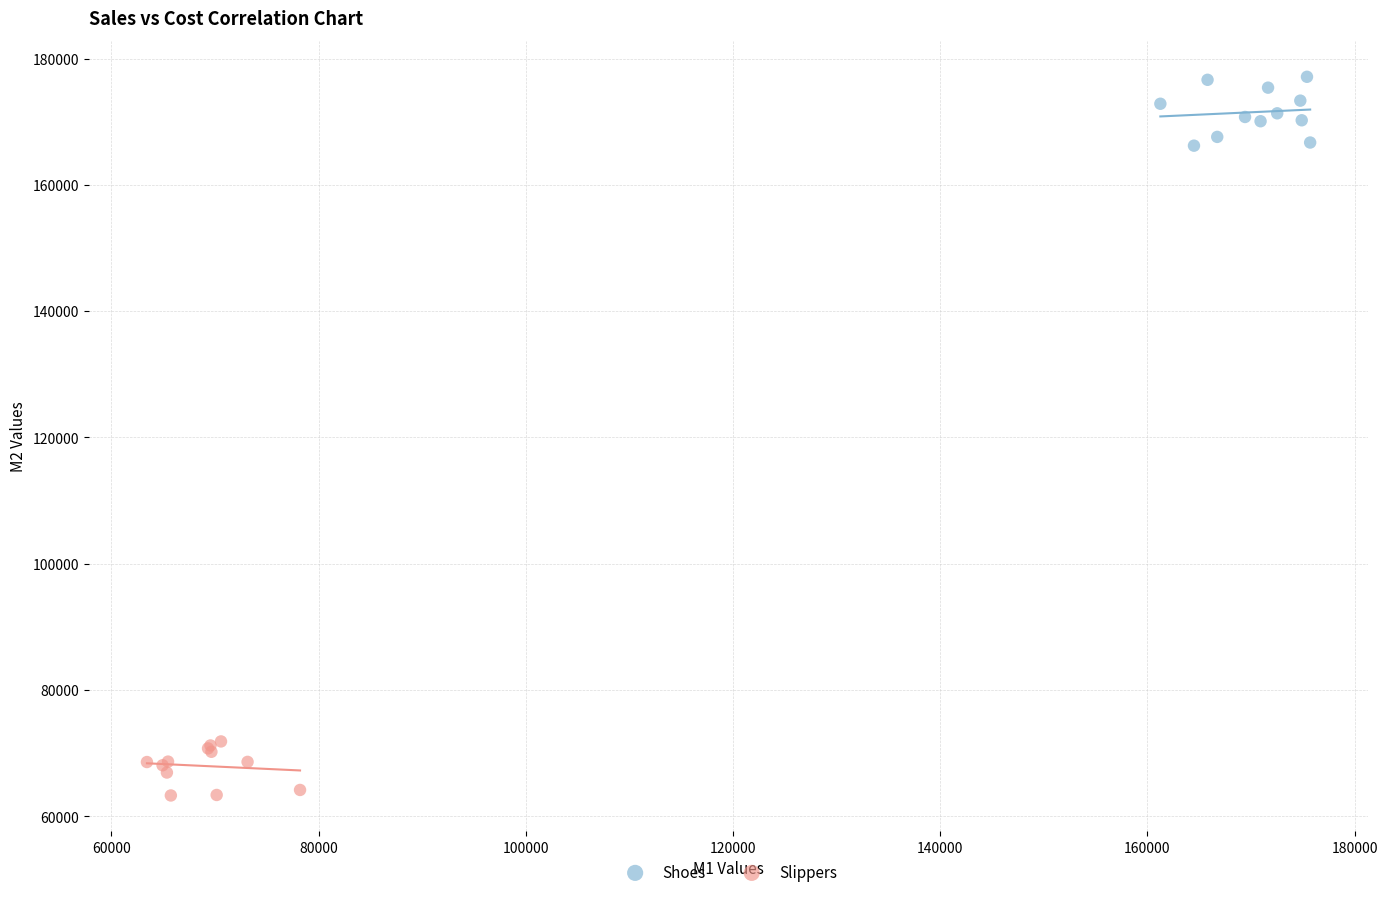

Which series contains the highest Y value?

Shoes